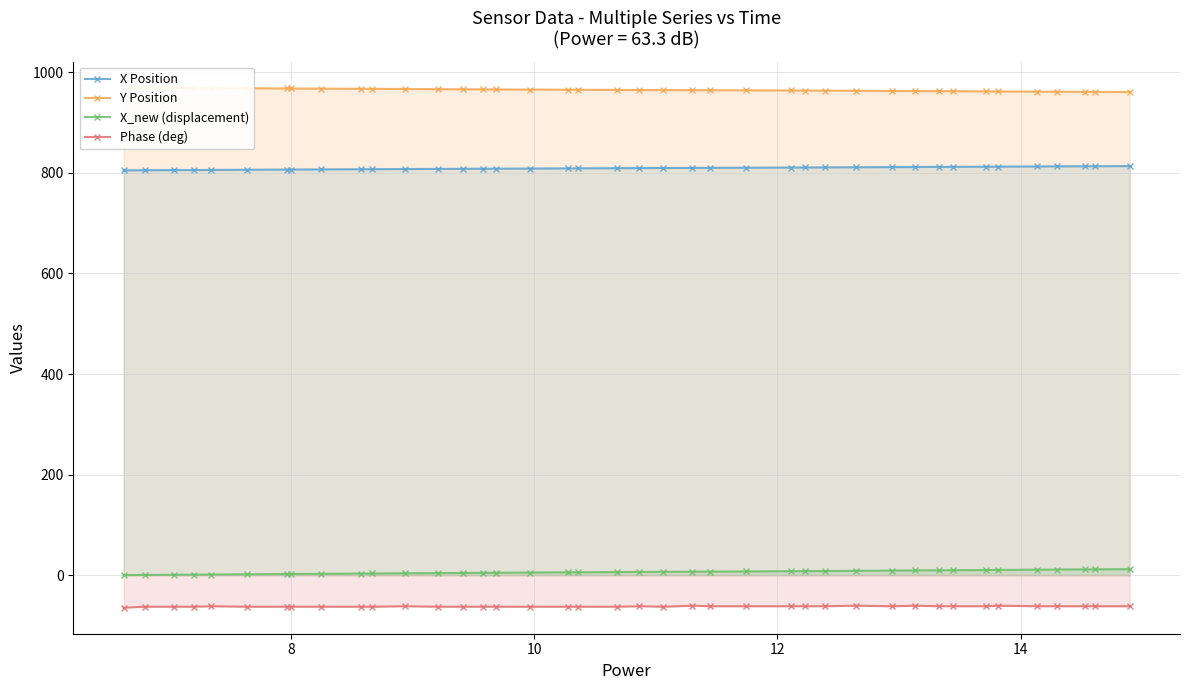

What is the maximum value for X Position?

813.7